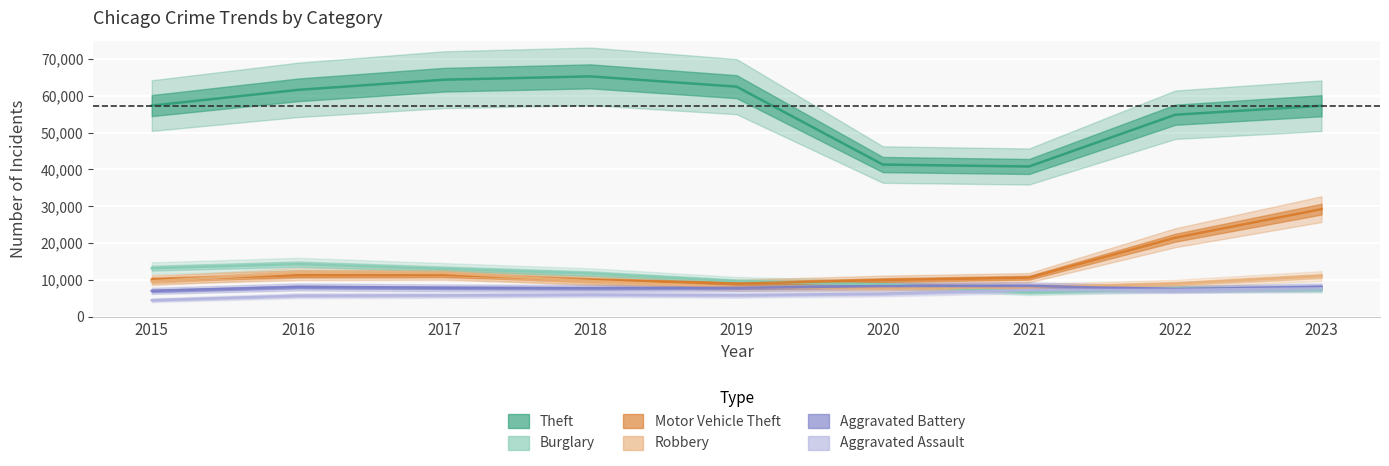

How many distinct data groups are displayed?

6